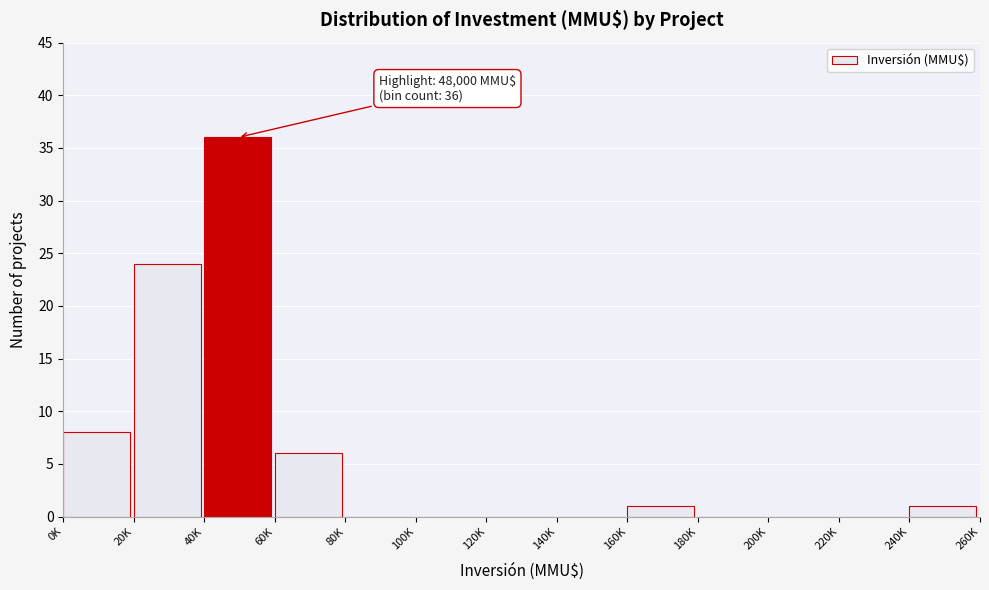

Reading right to left, extract all data points from this chart.

240K=1	220K=0	200K=0	180K=0	160K=1	140K=0	120K=0	100K=0	80K=0	60K=6	40K=36	20K=24	0K=8